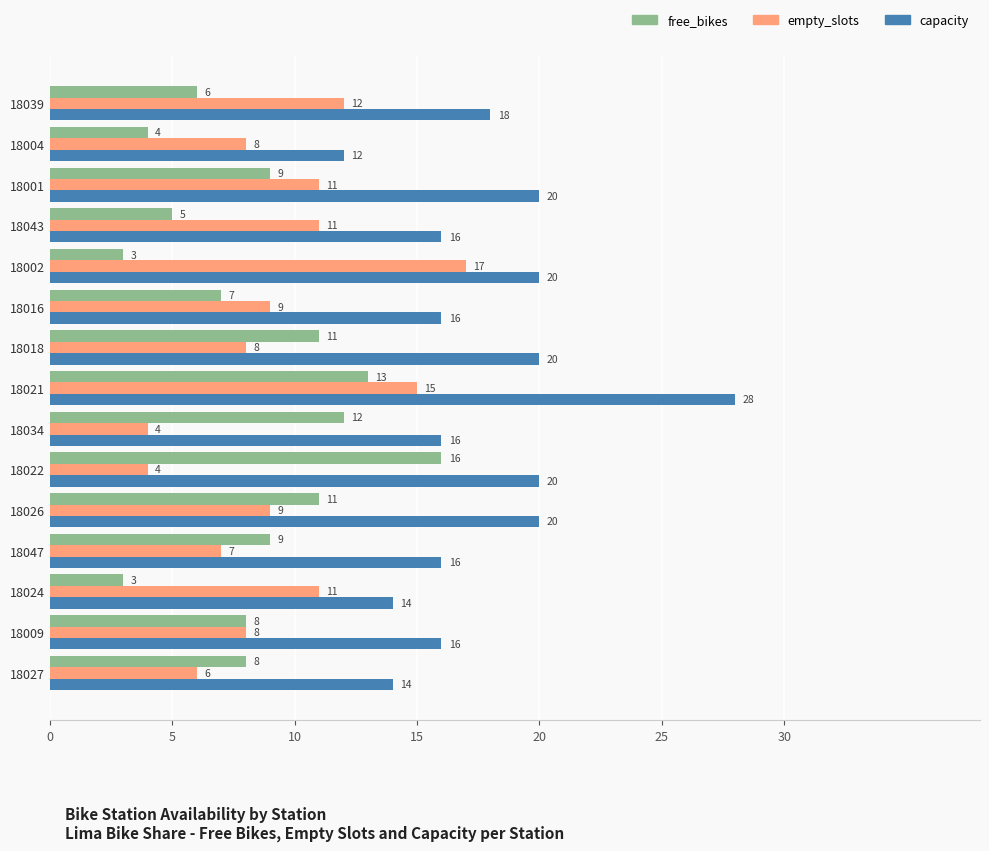

What are all the series names shown in the legend?

free_bikes, empty_slots, capacity